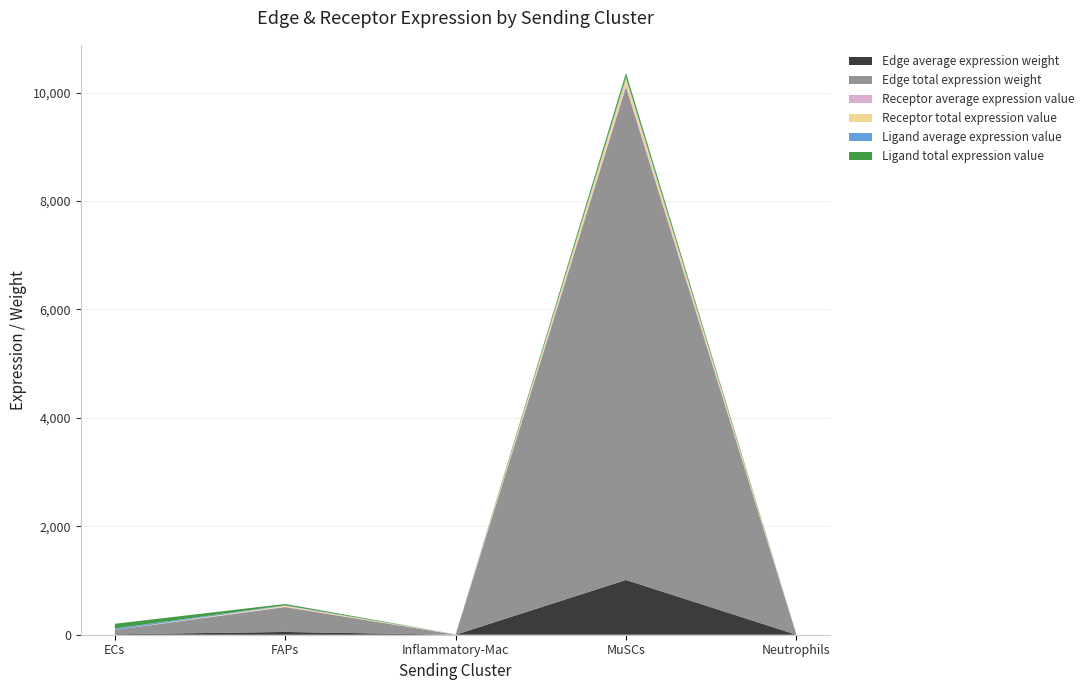

Reading right to left, extract all data points from this chart.

Edge average expression weight: Neutrophils=0.3	MuSCs=1010.3	Inflammatory-Mac=0.1	FAPs=51.0	ECs=8.8
Edge total expression weight: Neutrophils=2.8	MuSCs=9092.6	Inflammatory-Mac=0.8	FAPs=458.9	ECs=79.2
Receptor average expression value: Neutrophils=2.3	MuSCs=39.3	Inflammatory-Mac=1.5	FAPs=6.3	ECs=0.3
Receptor total expression value: Neutrophils=7.0	MuSCs=117.8	Inflammatory-Mac=4.4	FAPs=19.0	ECs=0.9
Ligand average expression value: Neutrophils=0.1	MuSCs=25.7	Inflammatory-Mac=0.1	FAPs=8.1	ECs=28.2
Ligand total expression value: Neutrophils=0.4	MuSCs=77.2	Inflammatory-Mac=0.2	FAPs=24.2	ECs=84.7